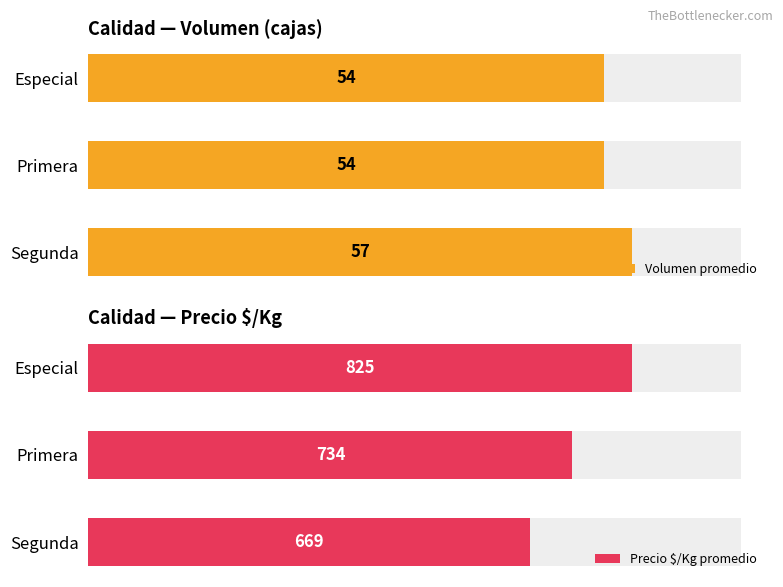

What is the value of the Precio $/Kg promedio bar at the 3rd from the left?

669